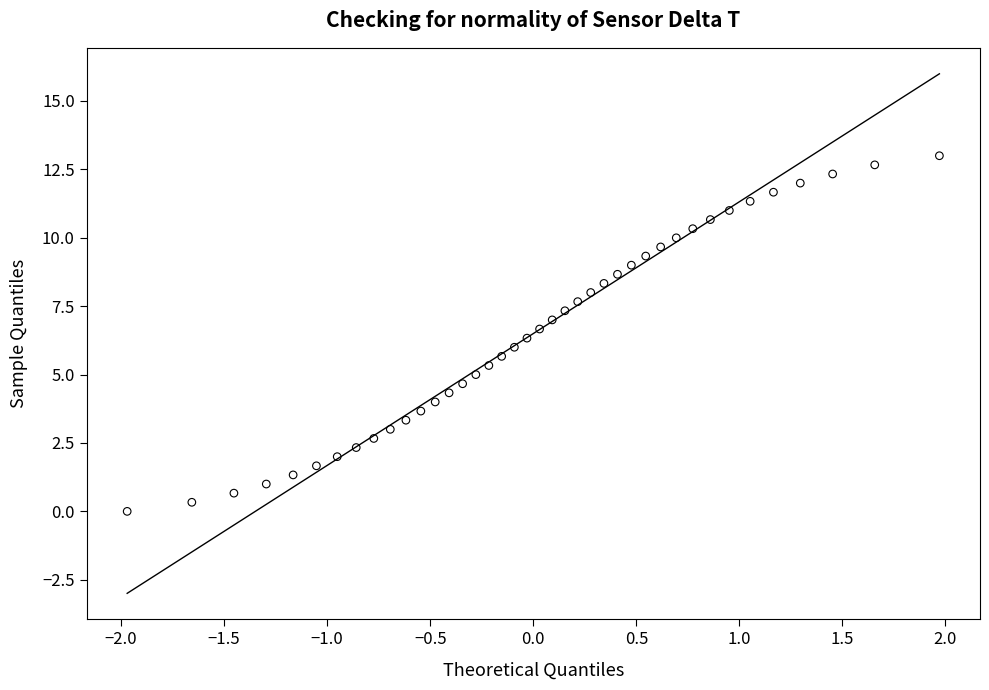

What is the range of X values (max minus min)?

3.9